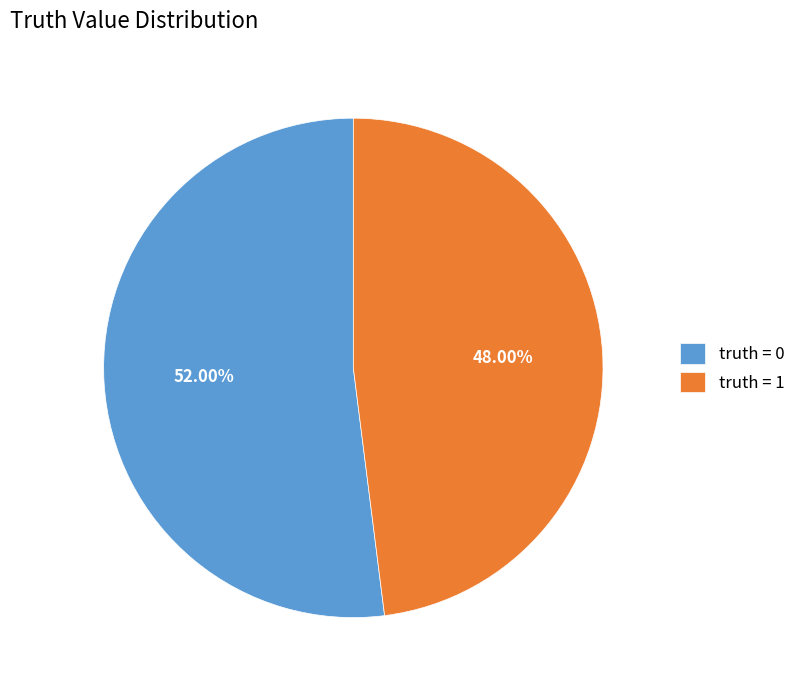

Do truth = 1 and truth = 0 together represent more than half of the pie?

Yes